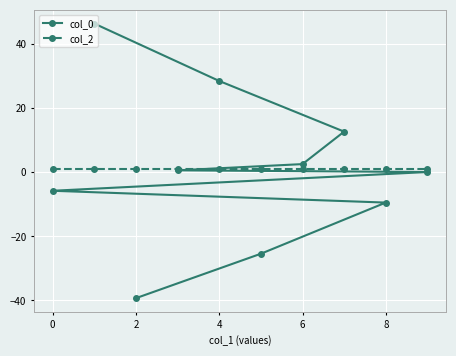

Is it true that col_0 equals -9.4 at 8?

True